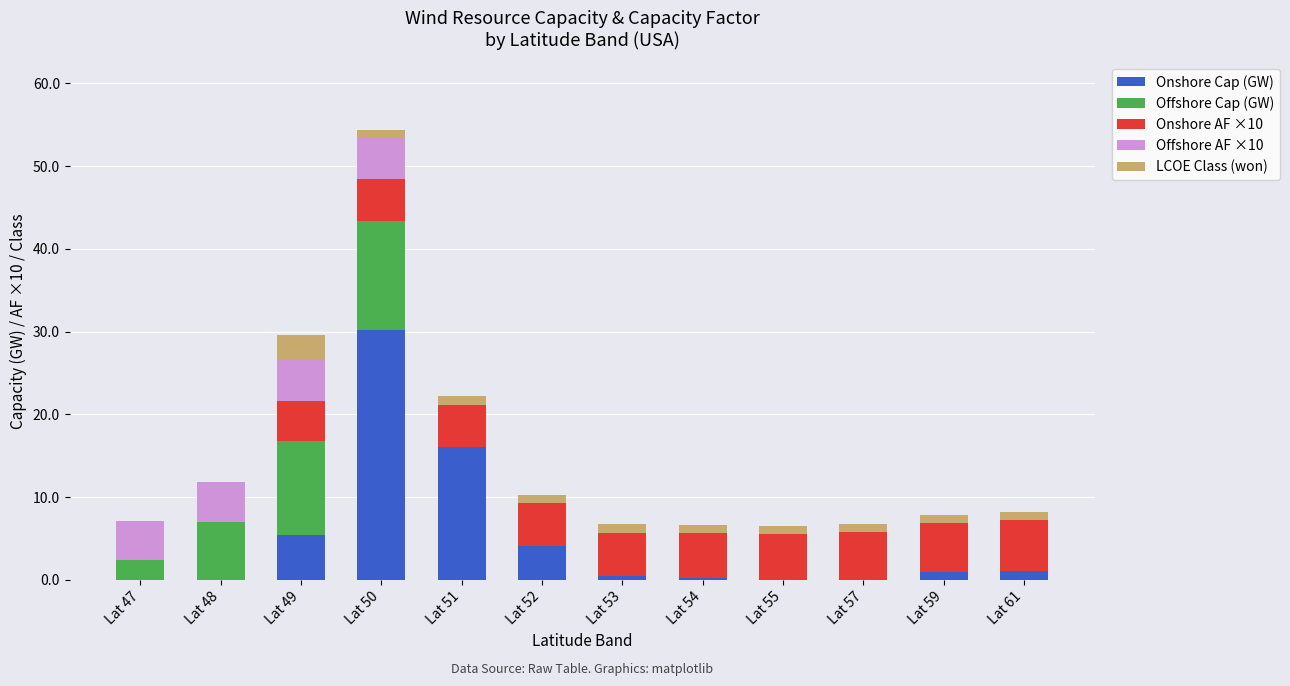

At which category is the sum across all series the highest?

Lat 50